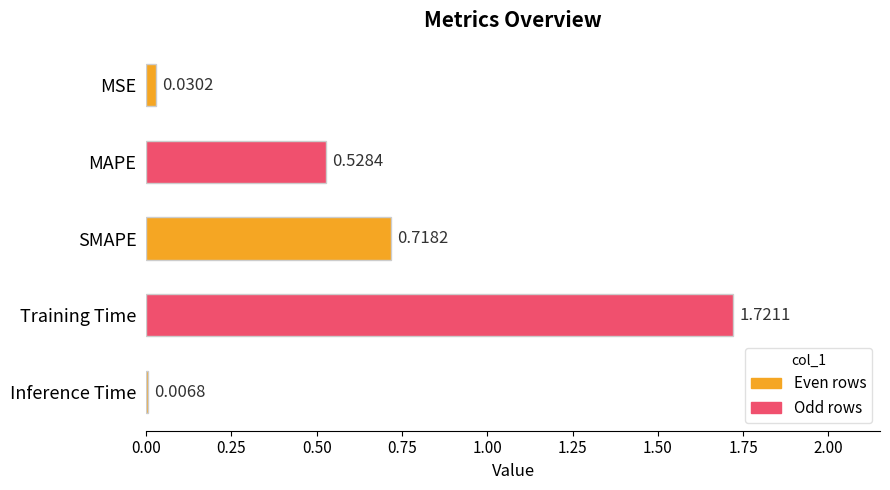

What is the sum of all values?

3.0